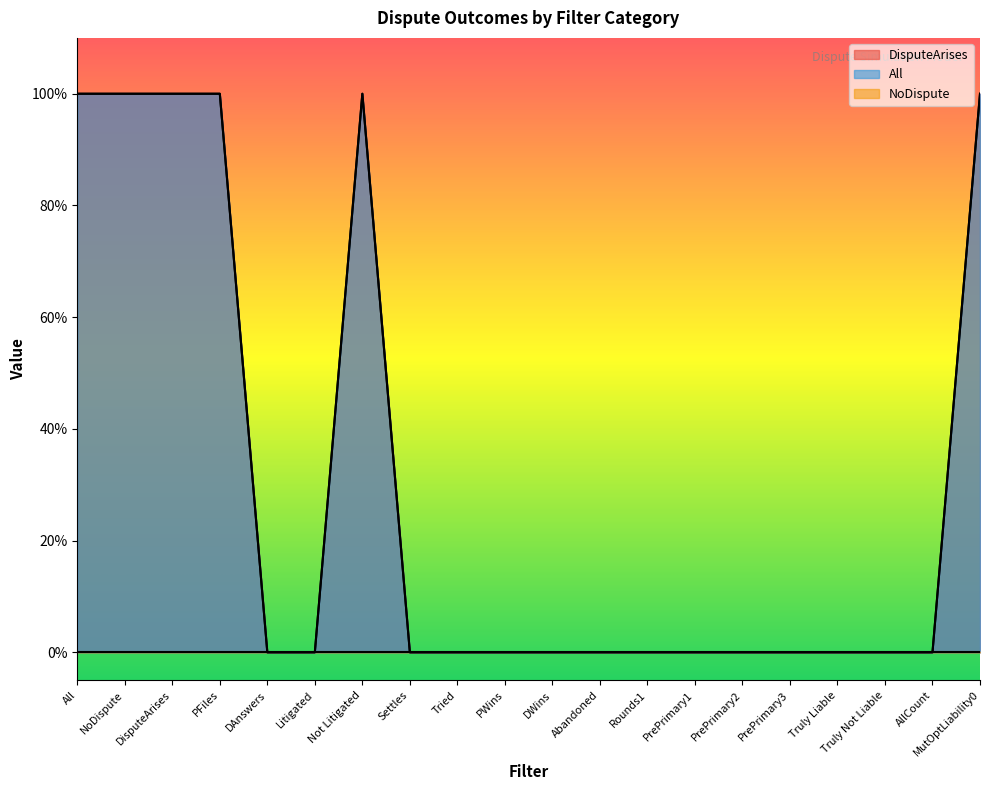

What is the label of the 7th point from the left?

Not Litigated